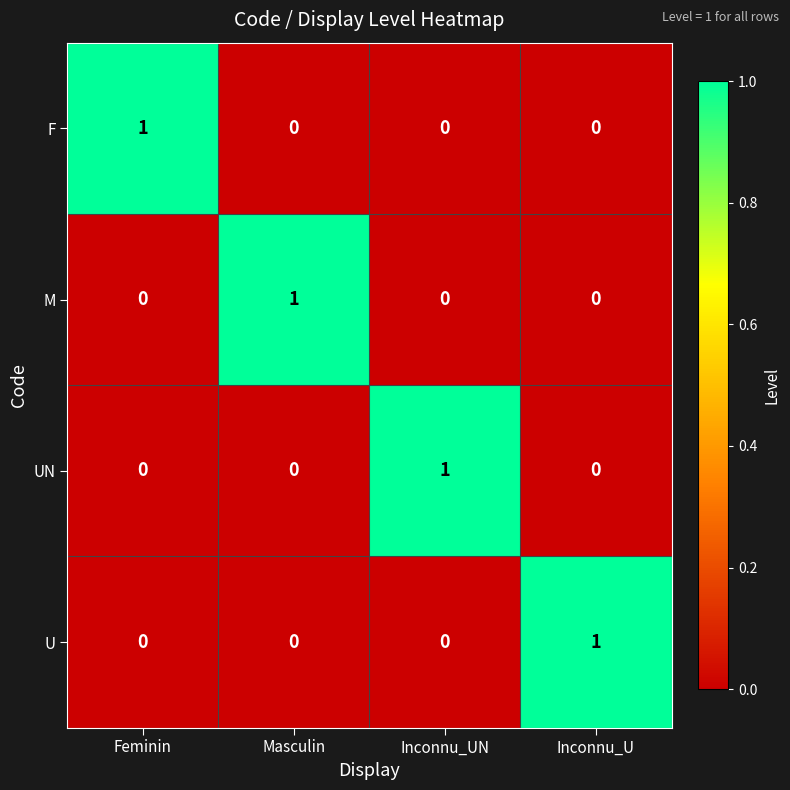

Reading left to right, transcribe all the data shown in this chart.

F: 1	0	0	0
M: 0	1	0	0
UN: 0	0	1	0
U: 0	0	0	1